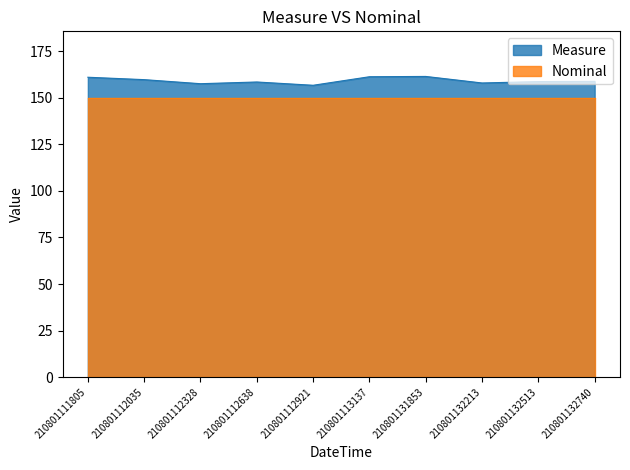

Approximately how many times larger is the value at 210801132513 compared to 210801111805?

1.0